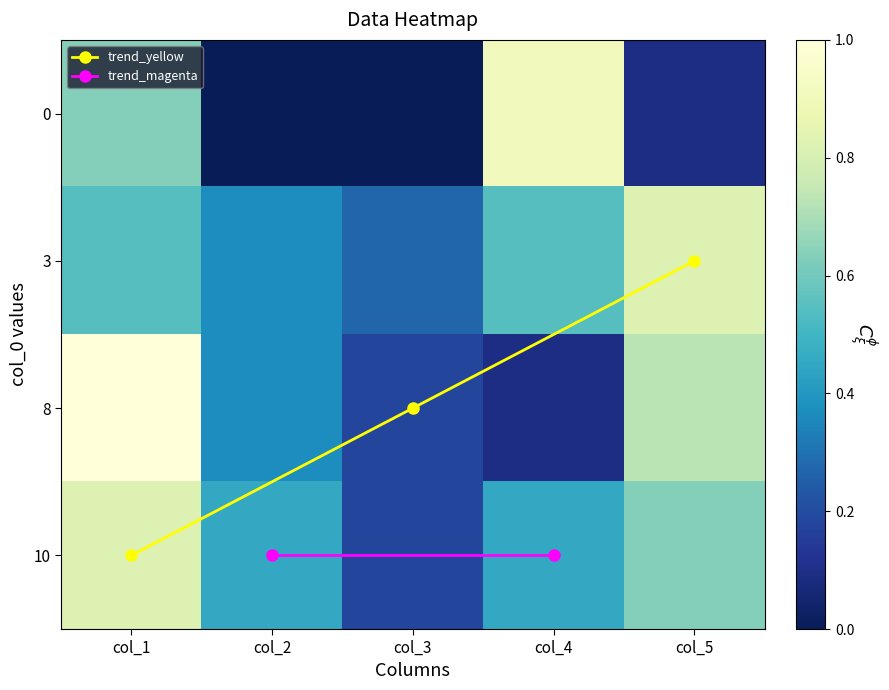

Reading left to right, transcribe all the data shown in this chart.

row0: 7	0	0	10	1
row1: 6	4	3	6	9
row2: 11	4	2	1	8
row3: 9	5	2	5	7